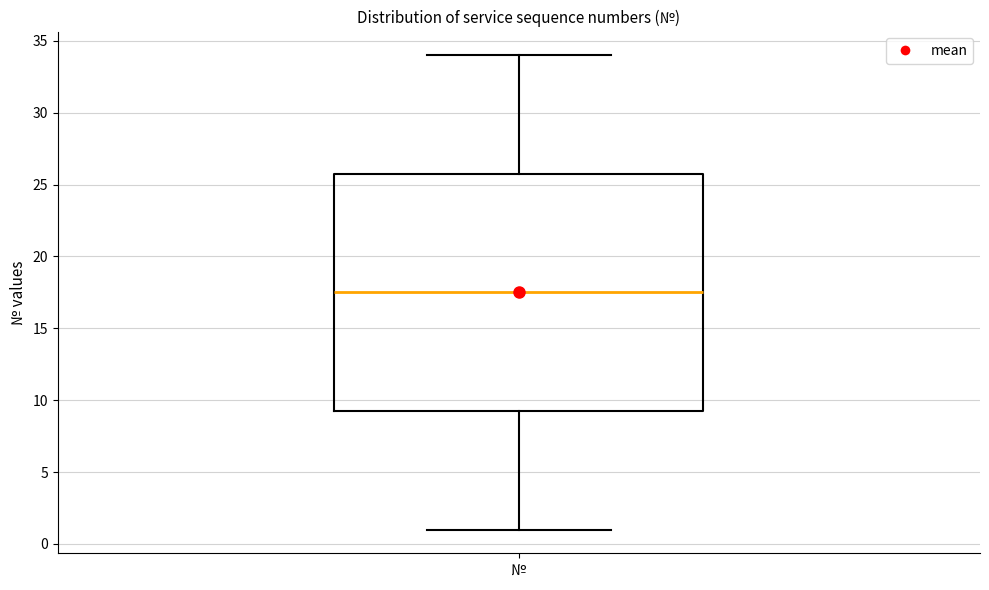

Read this box plot against the y-axis: the position of the median line, the range covered by the box, and the ends of both whiskers. The values are not printed on the chart, so give them approximately, as read against the axis.

median 17.5, box 9.5 to 26.0, whiskers 1.0 to 34.0